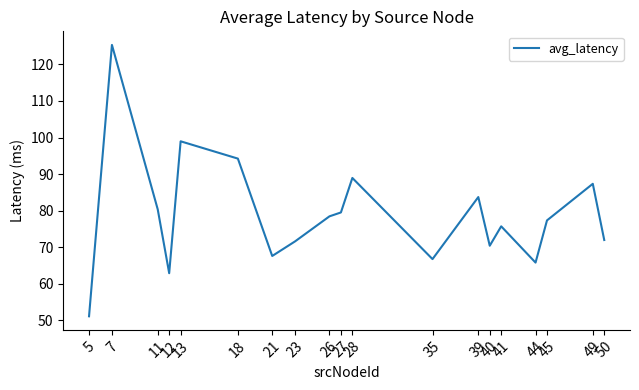

At which category does the data reach its first local peak?

7